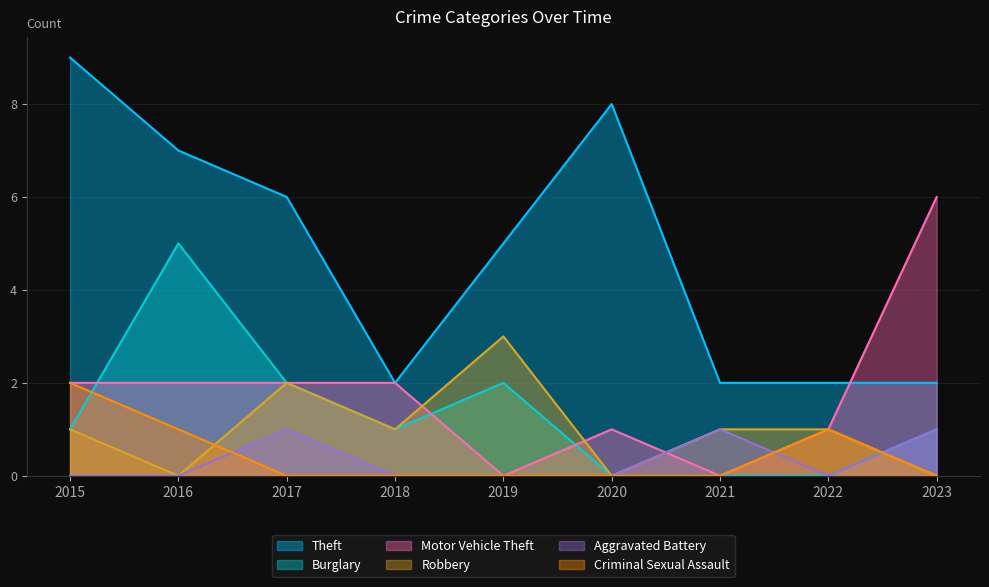

How many Theft values are between 2 and 7?

7